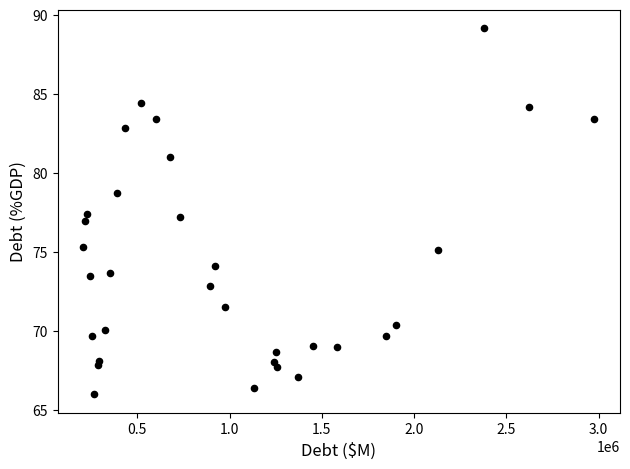

What is the range of Y values (max minus min)?

23.2